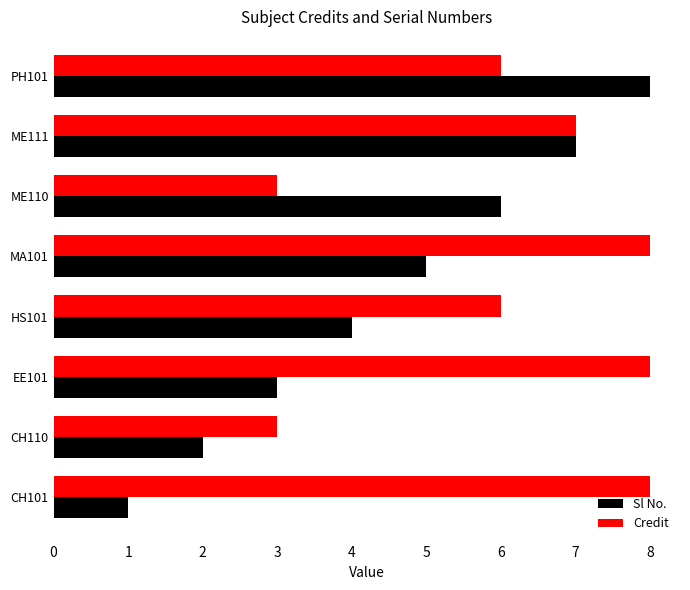

What is the difference between the maximum and minimum values in the Sl No. series?

7